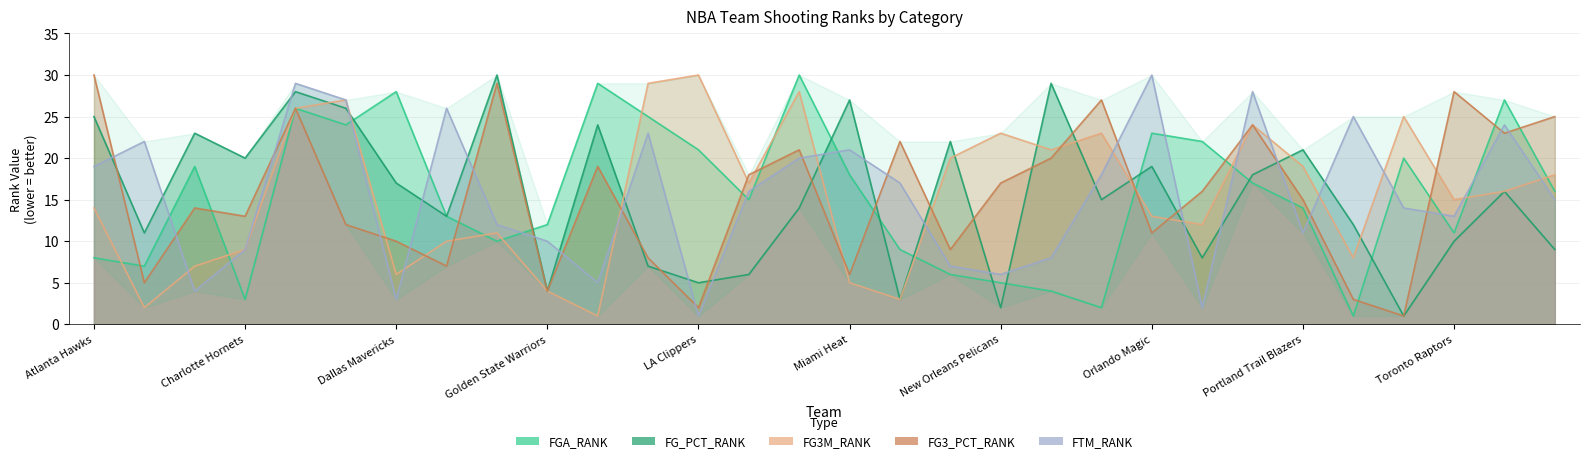

What is the value of the FG3_PCT_RANK point at the 29th from the left?

23